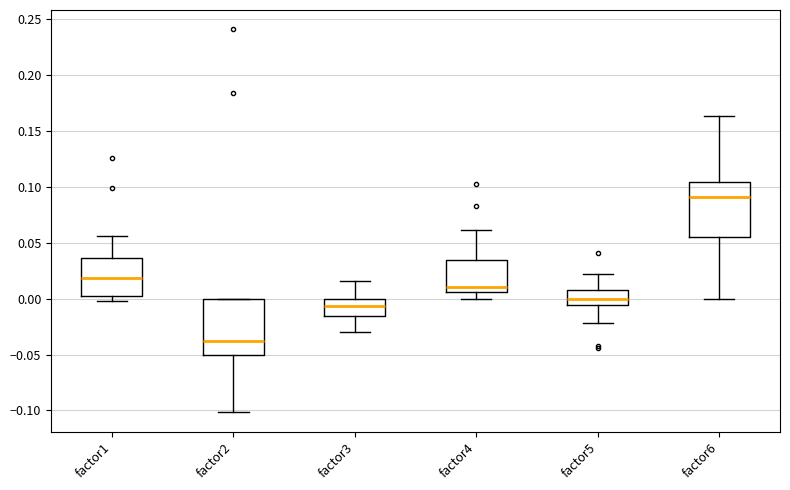

Reading left to right, transcribe this box plot: for each box, give where its median line is, the range the box spans, and where its two whiskers end, as read against the y-axis. The values are not printed on the chart, so give them approximately, as read against the axis.

factor1: median 0.020, box 0.000 to 0.035, whiskers 0.000 (just below the box's lower edge) to 0.055
factor2: median -0.040, box -0.050 to 0.000, whiskers -0.100 to 0.000
factor3: median -0.005, box -0.015 to 0.000, whiskers -0.030 to 0.015
factor4: median 0.010, box 0.005 to 0.035, whiskers 0.000 to 0.060
factor5: median 0.000, box -0.005 to 0.005, whiskers -0.020 to 0.020
factor6: median 0.090, box 0.055 to 0.105, whiskers 0.000 to 0.165